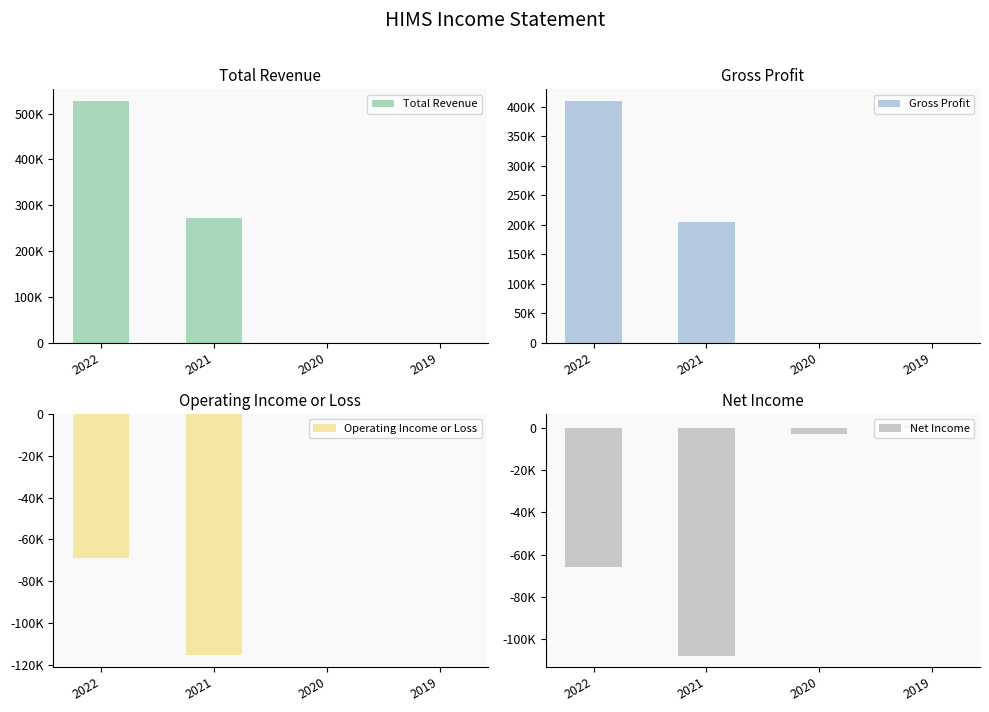

How many data points does each series have?

4